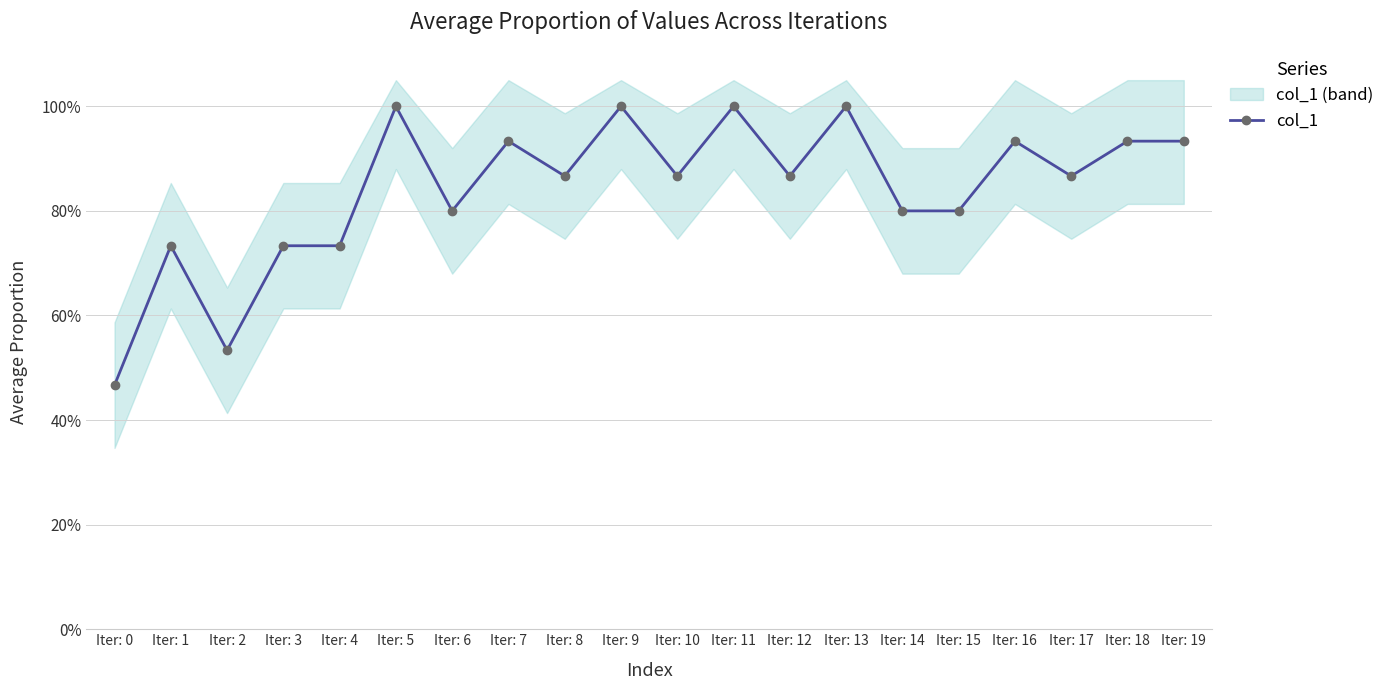

True or false: the data shows 1.5 at Iter: 12.

False